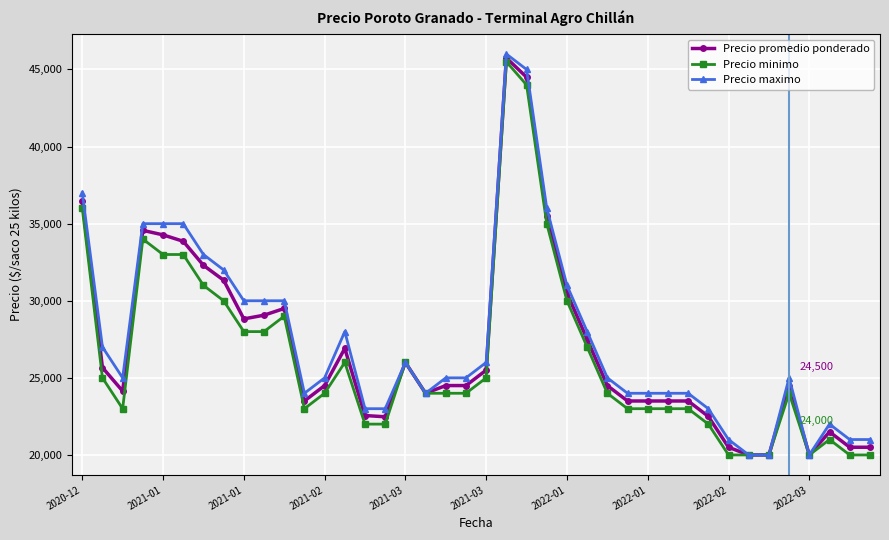

True or false: Precio promedio ponderado has more than 1 interior local peaks.

True